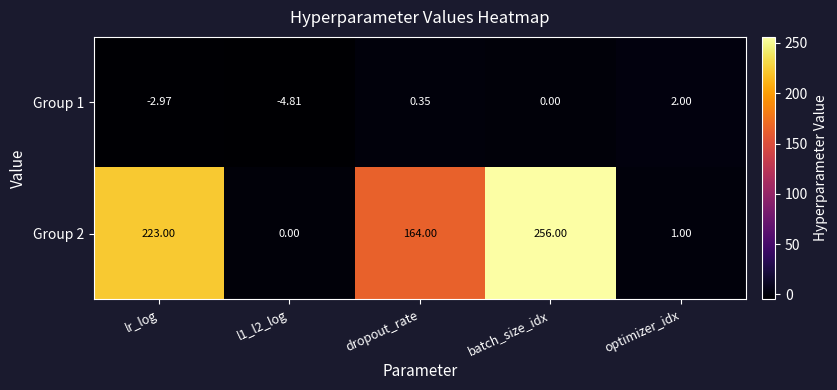

Is the value of Group 1 at optimizer_idx greater than the value of Group 2 at optimizer_idx?

Yes